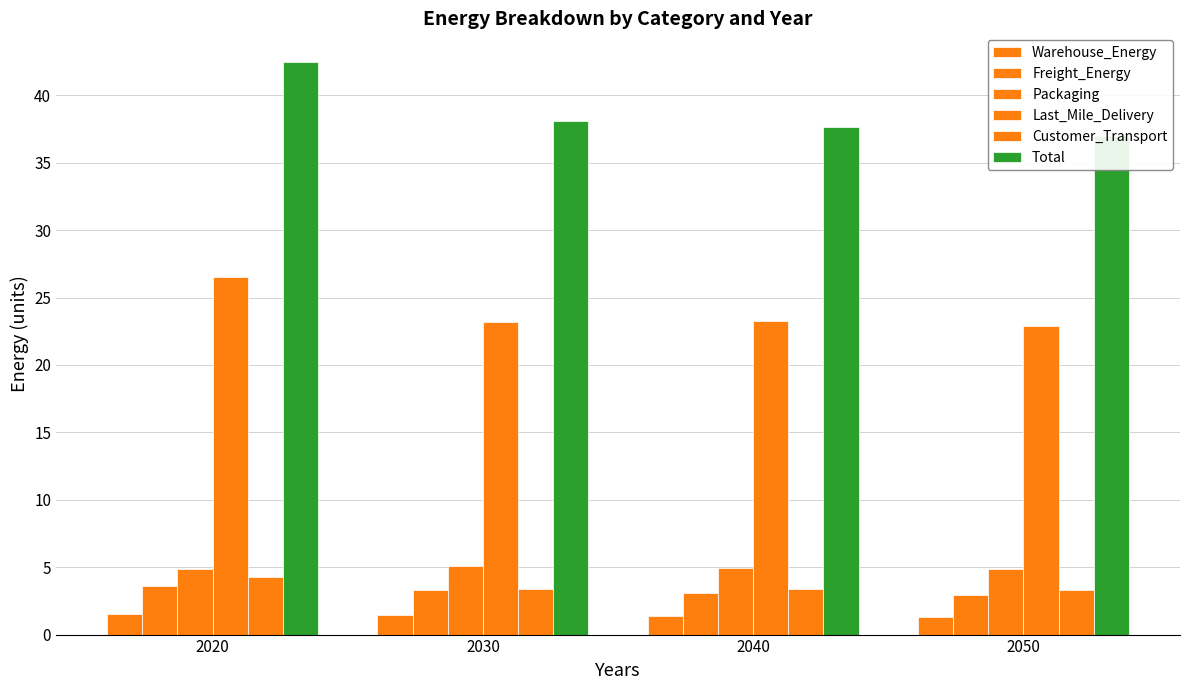

Rank the series by their maximum value, from highest to lowest.

Total, Last_Mile_Delivery, Packaging, Customer_Transport, Freight_Energy, Warehouse_Energy